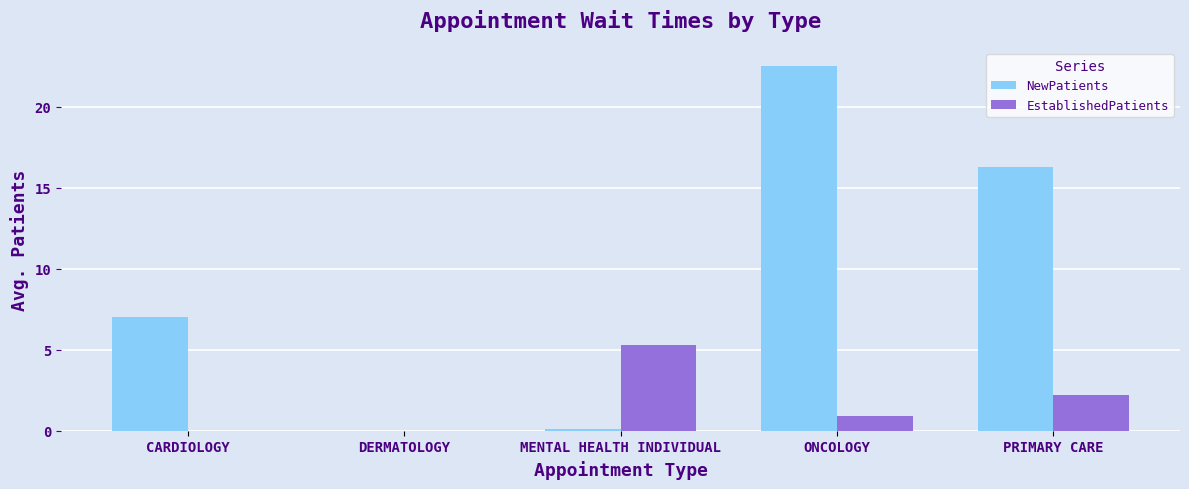

What is the total value across all series at PRIMARY CARE?

18.5